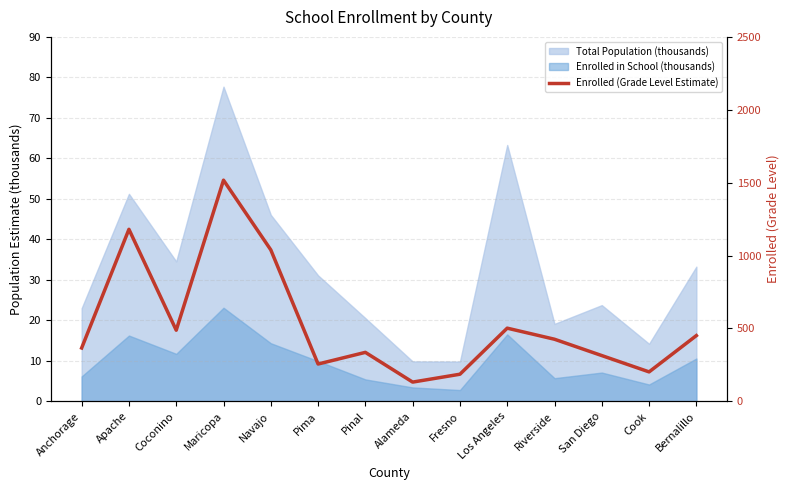

True or false: the data shows 132 at Alameda.

True